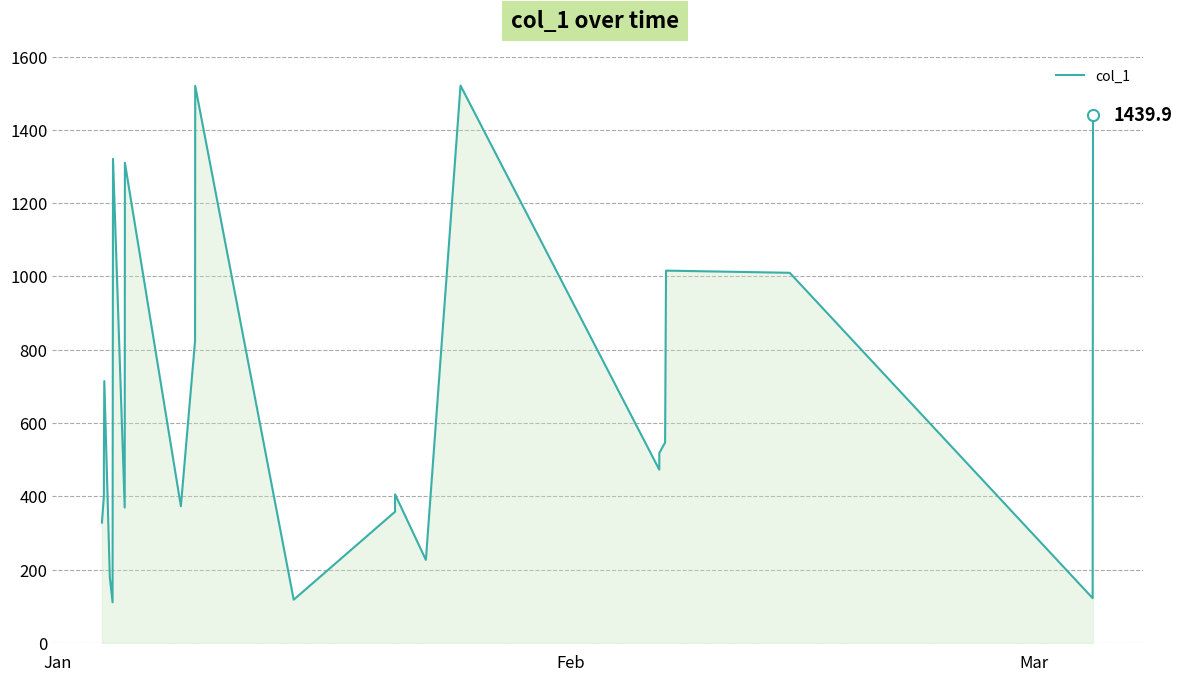

What is the difference between the maximum and minimum values?

1409.7